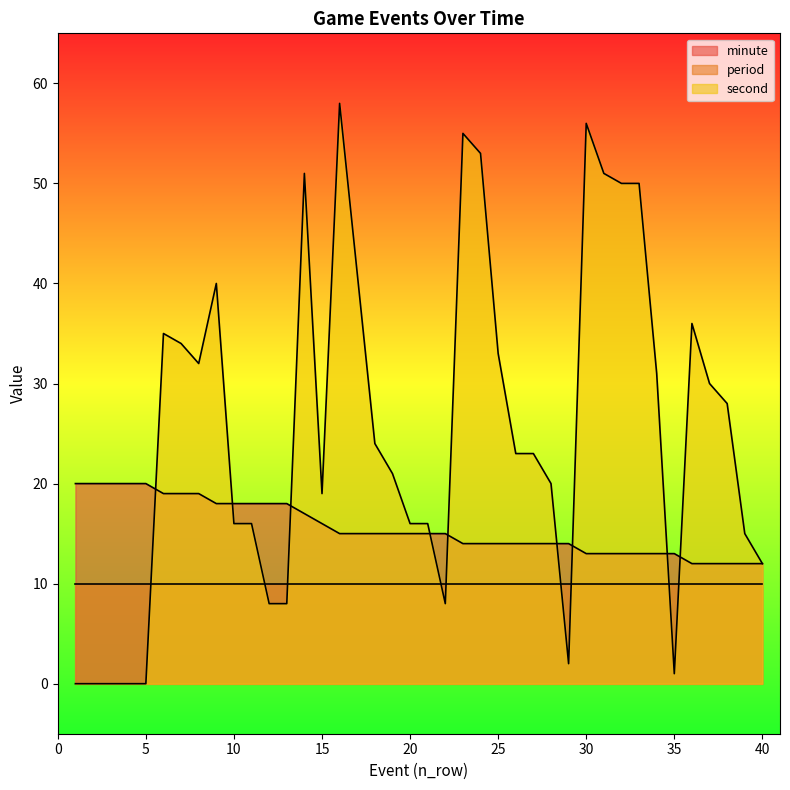

How many values in the minute series exceed 15?

15